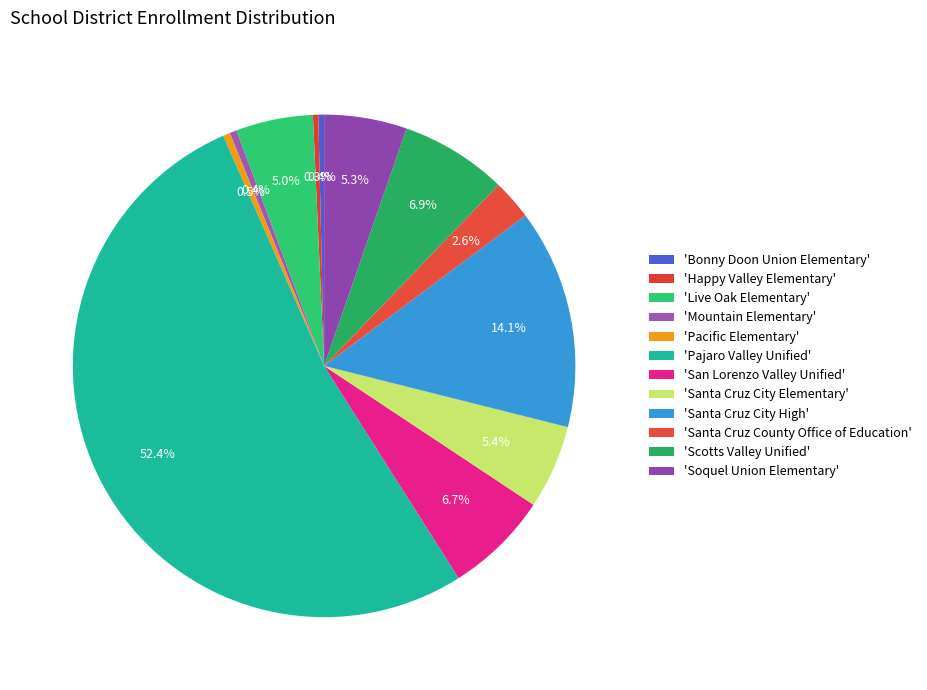

Count the number of slices in the pie.

12